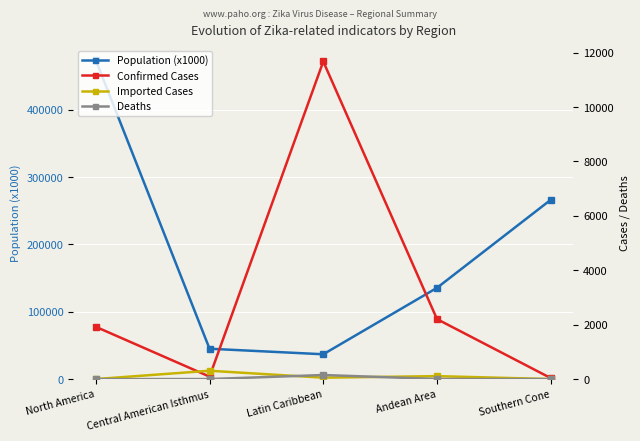

Where does the Imported Cases series first go above 51?

Central American Isthmus